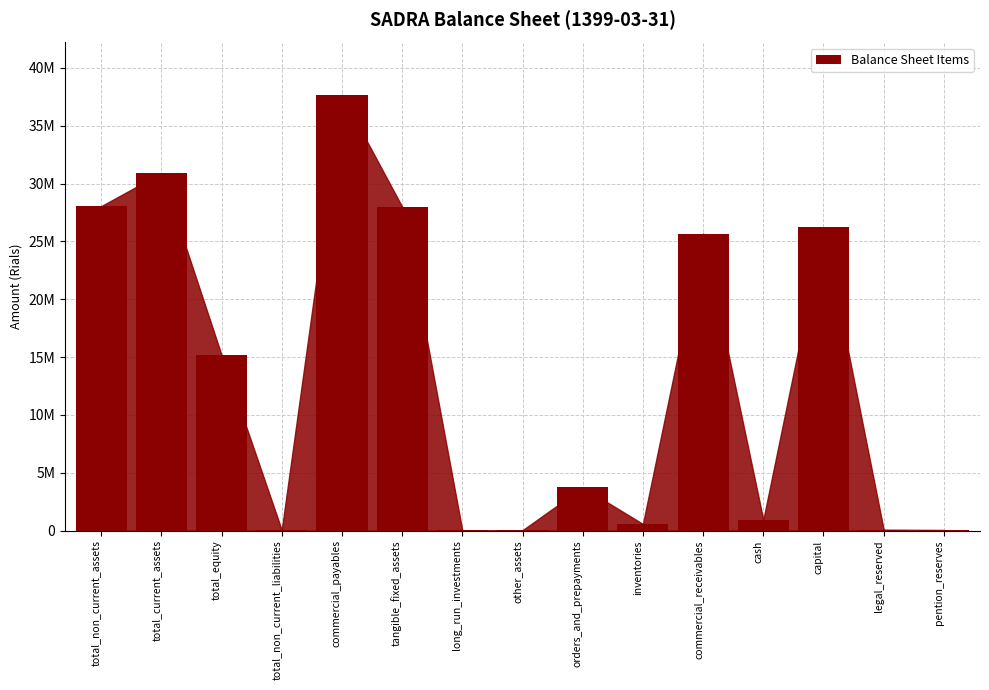

Which has a higher value, other_assets or pention_reserves?

pention_reserves